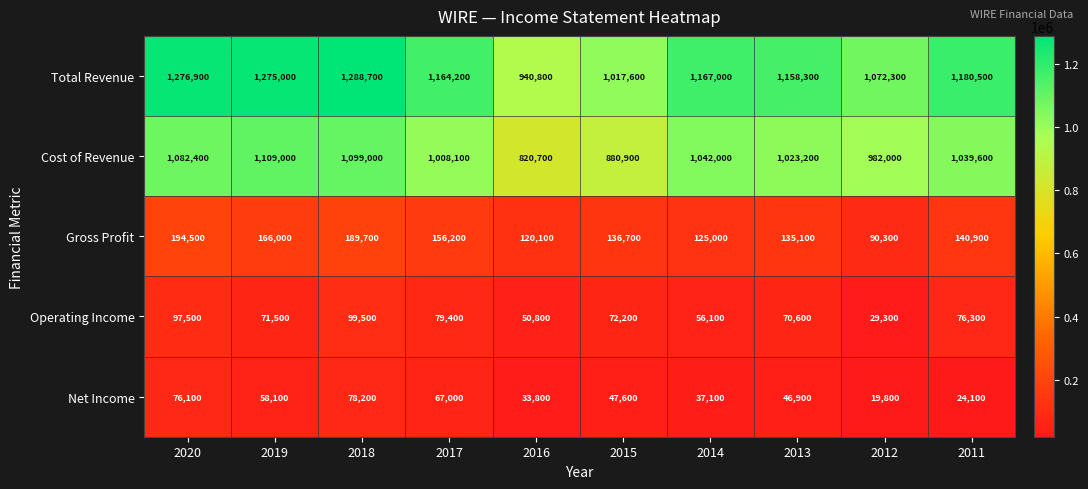

Which series has the largest total across all categories?

Total Revenue